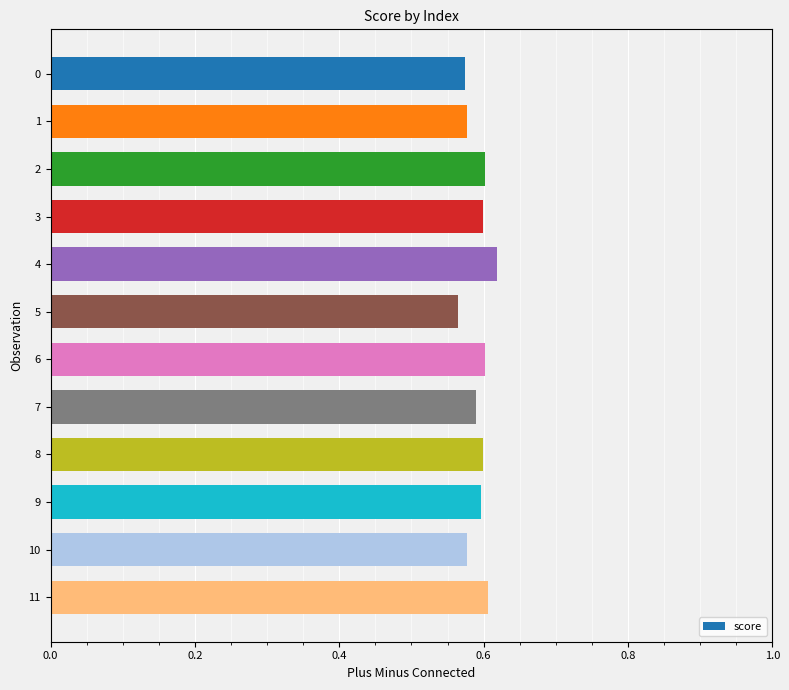

What is the sum of the values at 6 and 5?

1.2